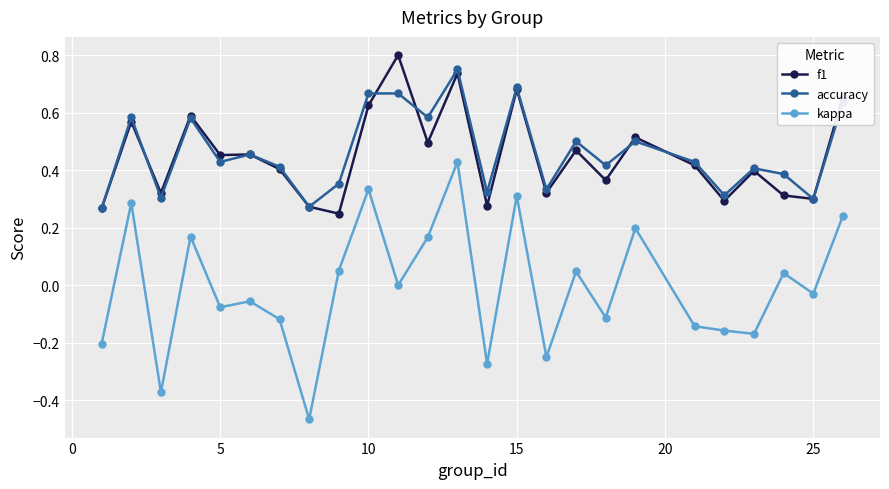

True or false: accuracy and kappa cross at least once.

False